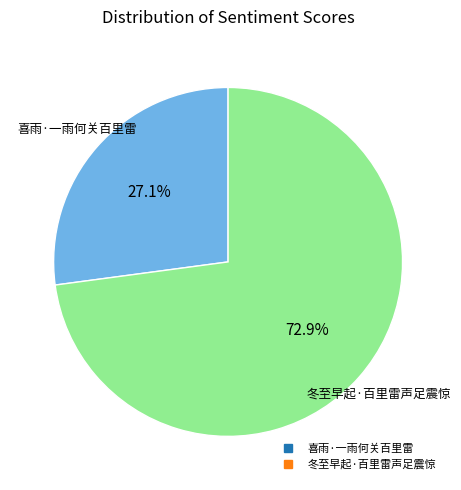

To the nearest percent, what portion does 冬至早起·百里雷声足震惊 represent?

73%